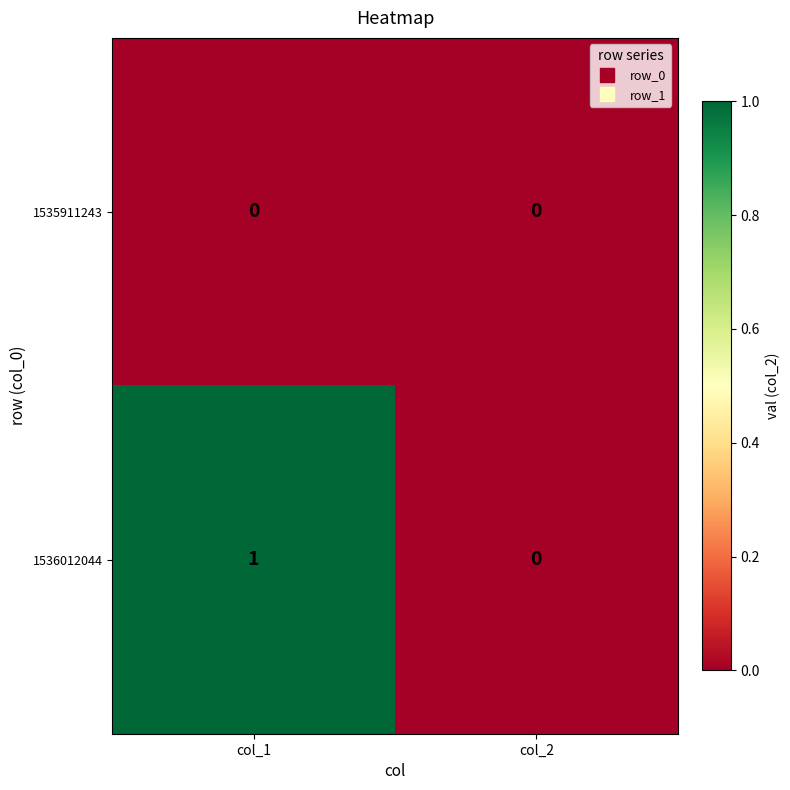

Which series has the largest total across all categories?

1536012044